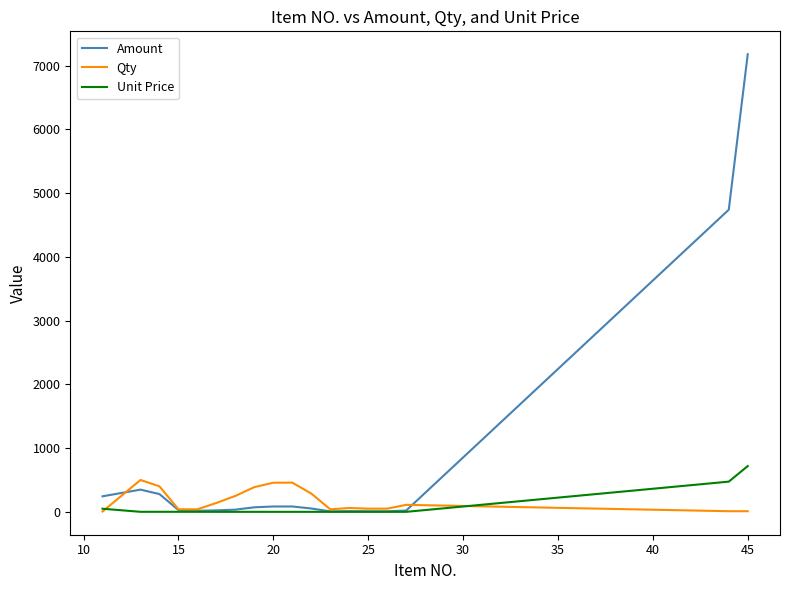

After their last crossing, which series has the higher values: Qty or Unit Price?

Unit Price